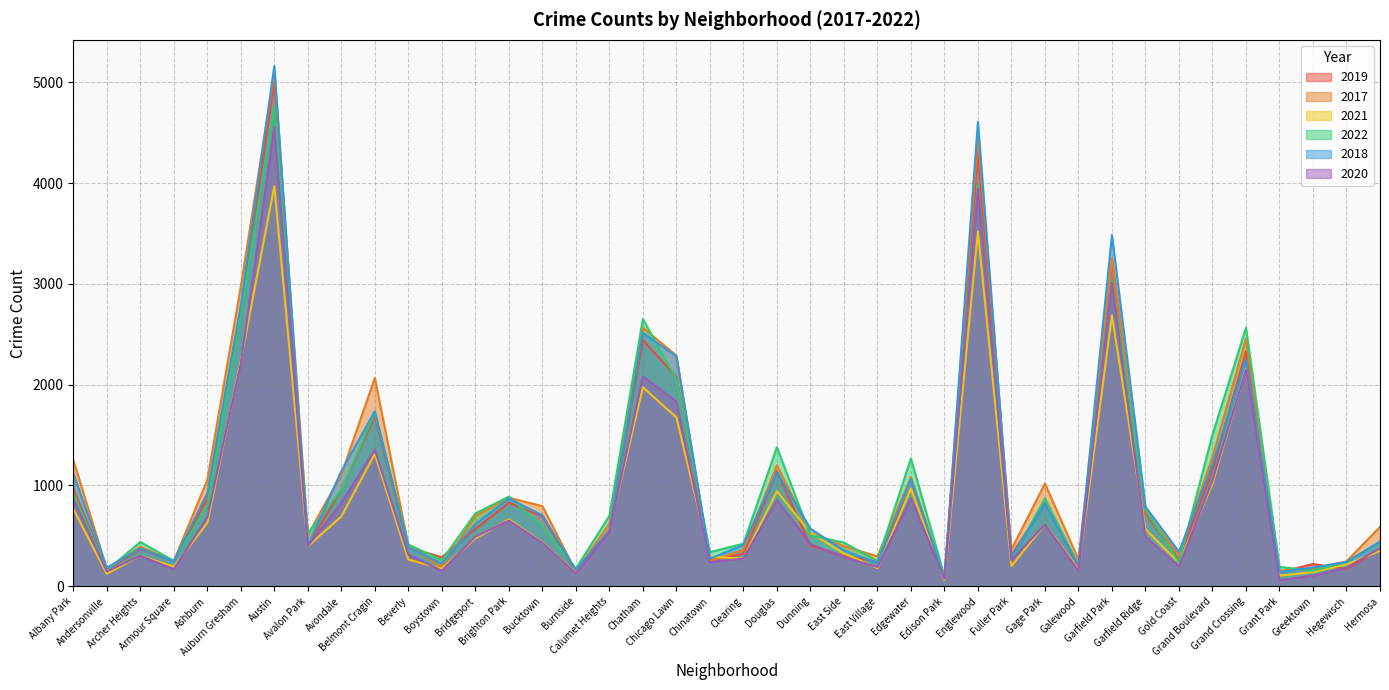

How many values in the 2022 series are below 599?

20